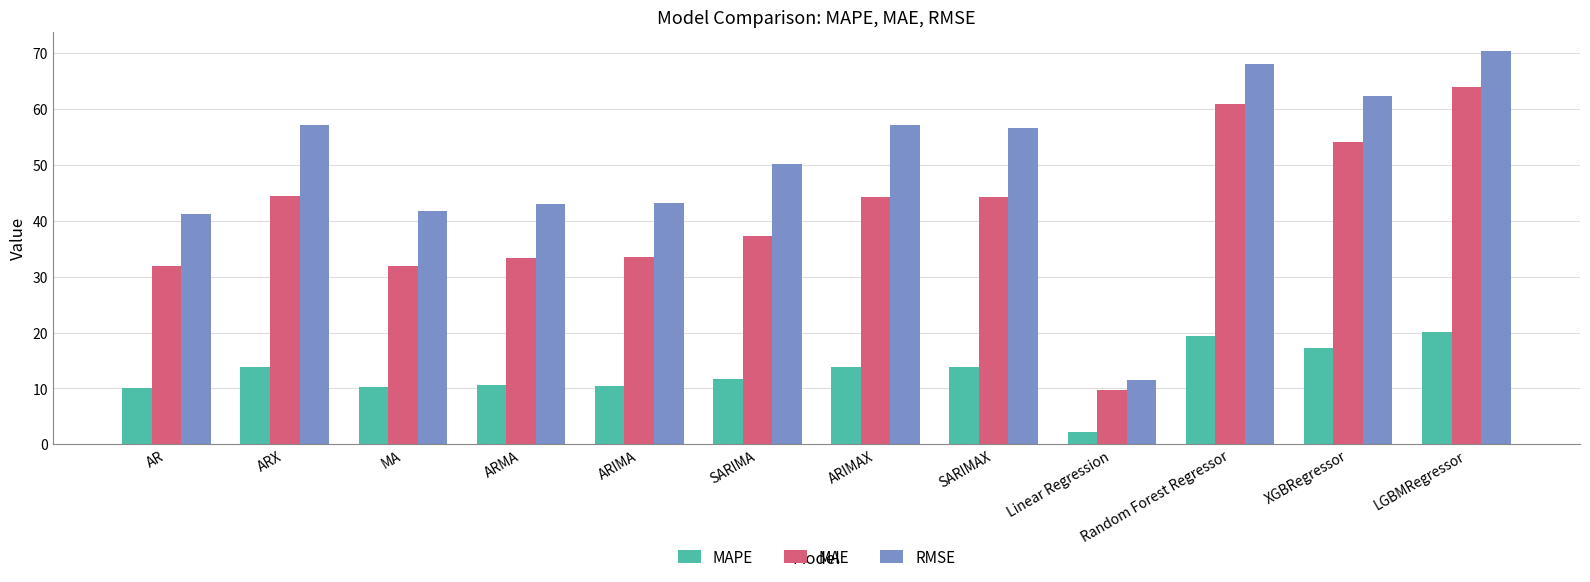

What is the label of the 4th bar from the left?

ARMA